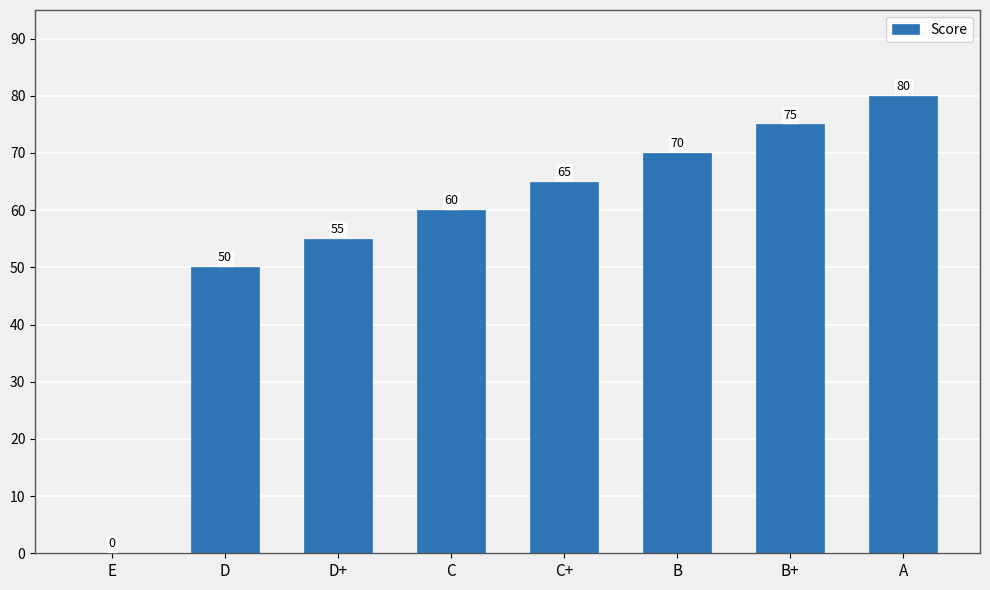

Which category has the highest value across all series?

A